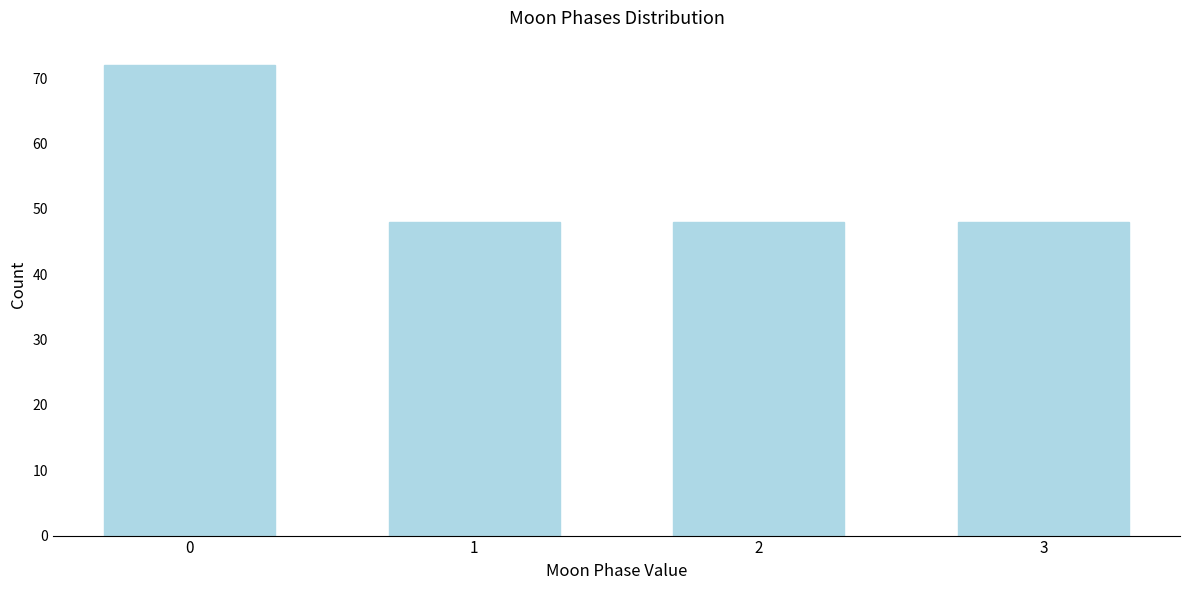

Reading right to left, what are all the values shown in this chart?

3=48	2=48	1=48	0=72